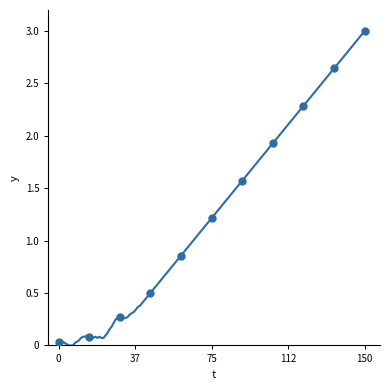

What is the average Y value?

1.3